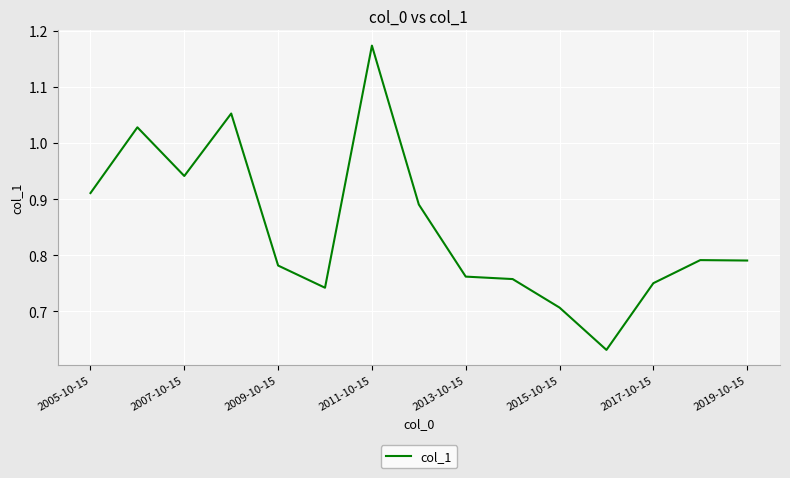

What is the difference between the maximum and second lowest values?

0.5